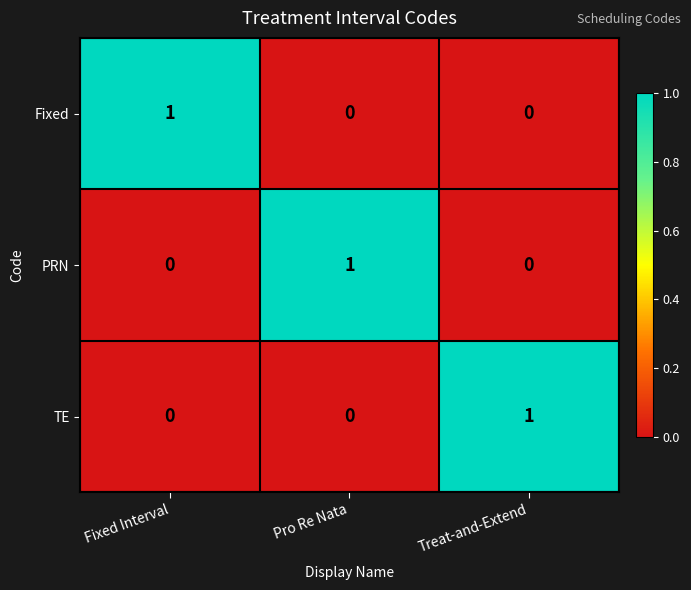

Is it true that TE equals -1 at Fixed Interval?

False